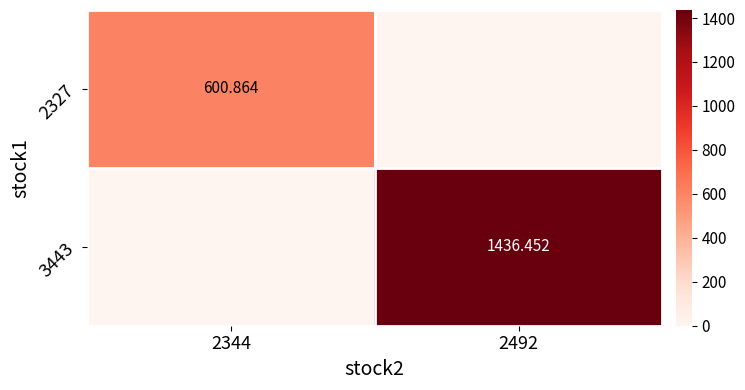

Which series has the largest range (max minus min)?

3443